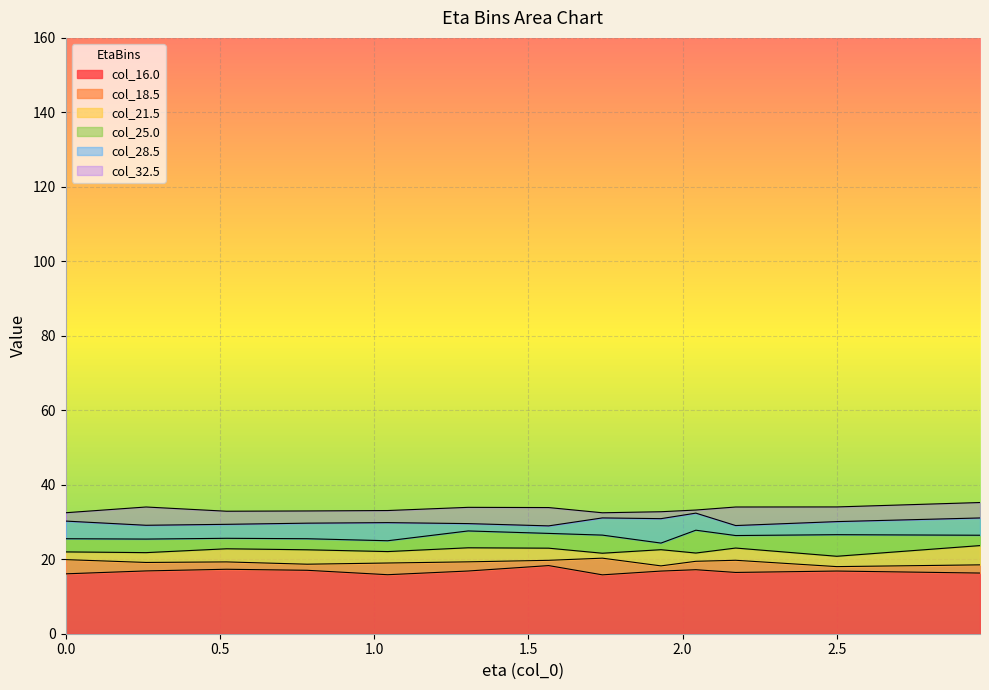

Where is 25.0 nearest to the value 26?

2.172